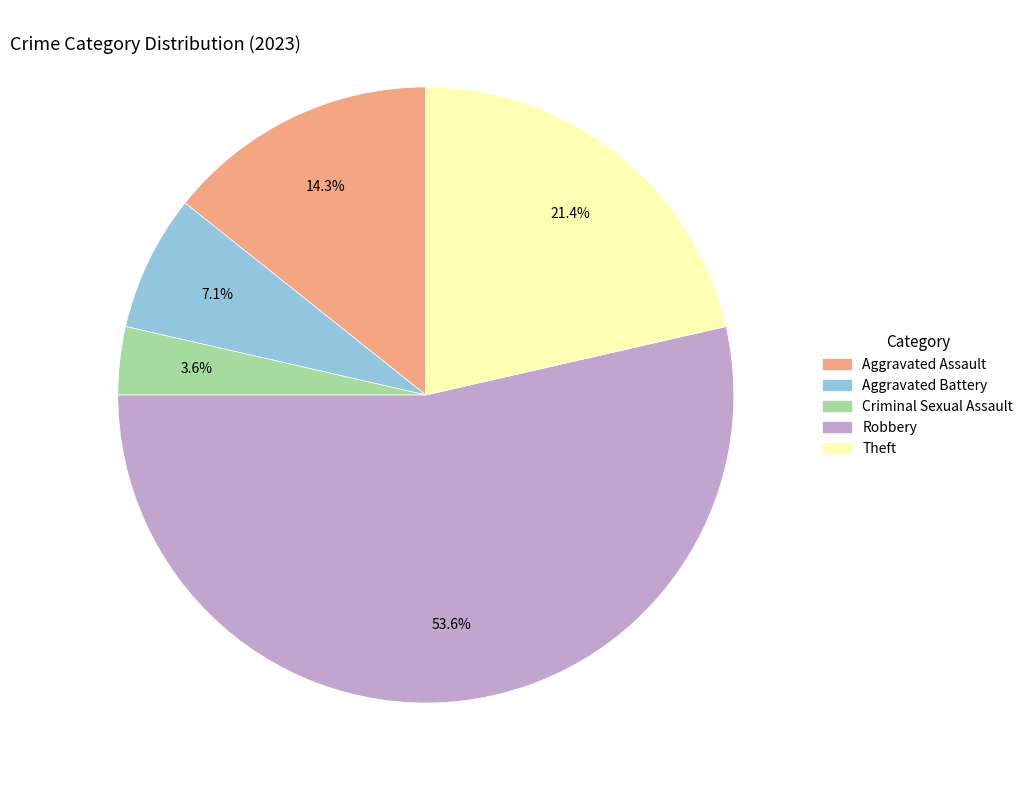

Is it true that Robbery is 54% of the pie?

True